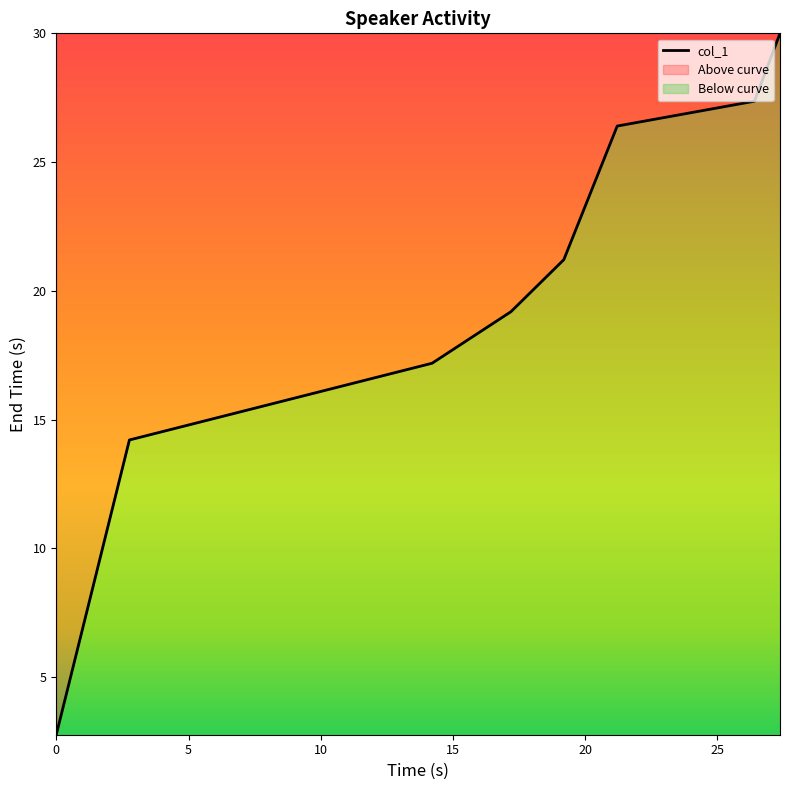

True or false: there are more than 2 points higher than both neighbors.

False